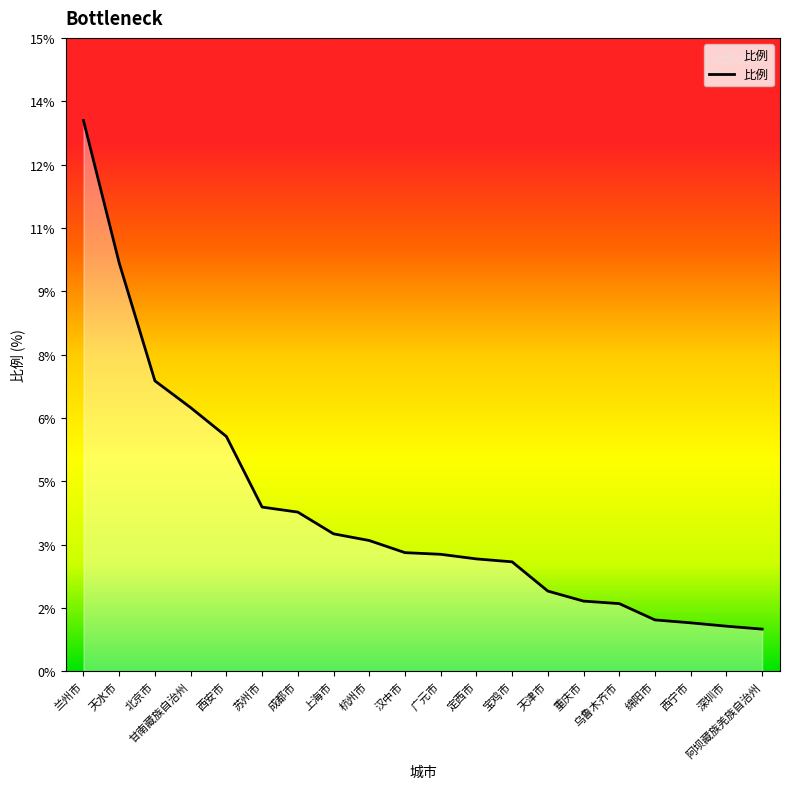

List the labels in order of value, largest first.

兰州市, 天水市, 北京市, 甘南藏族自治州, 西安市, 苏州市, 成都市, 上海市, 杭州市, 汉中市, 广元市, 定西市, 宝鸡市, 天津市, 重庆市, 乌鲁木齐市, 绵阳市, 西宁市, 深圳市, 阿坝藏族羌族自治州